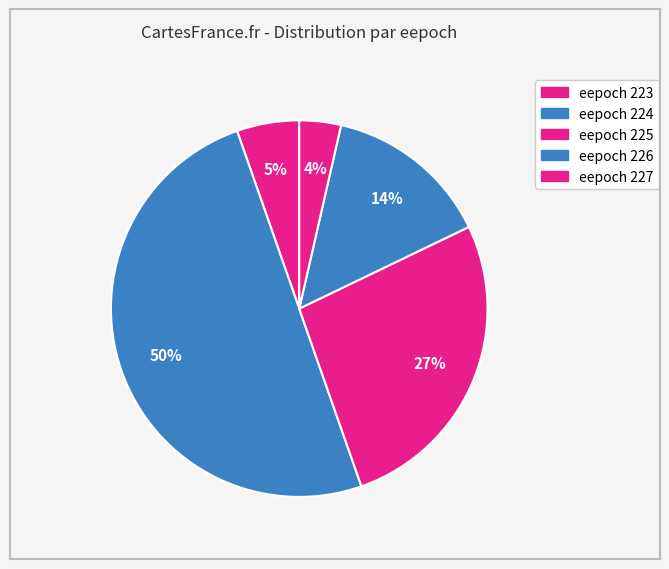

How many slices are in this pie chart?

5